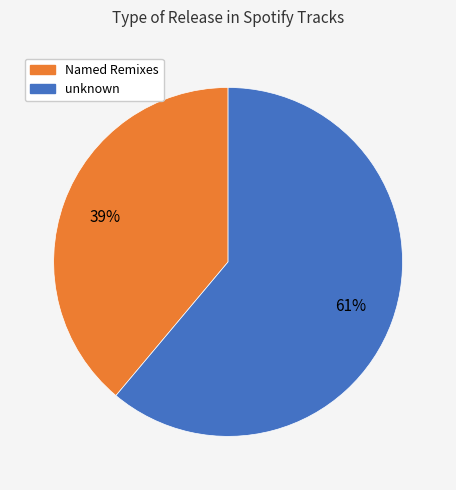

To the nearest percent, what is the average slice percentage?

50%